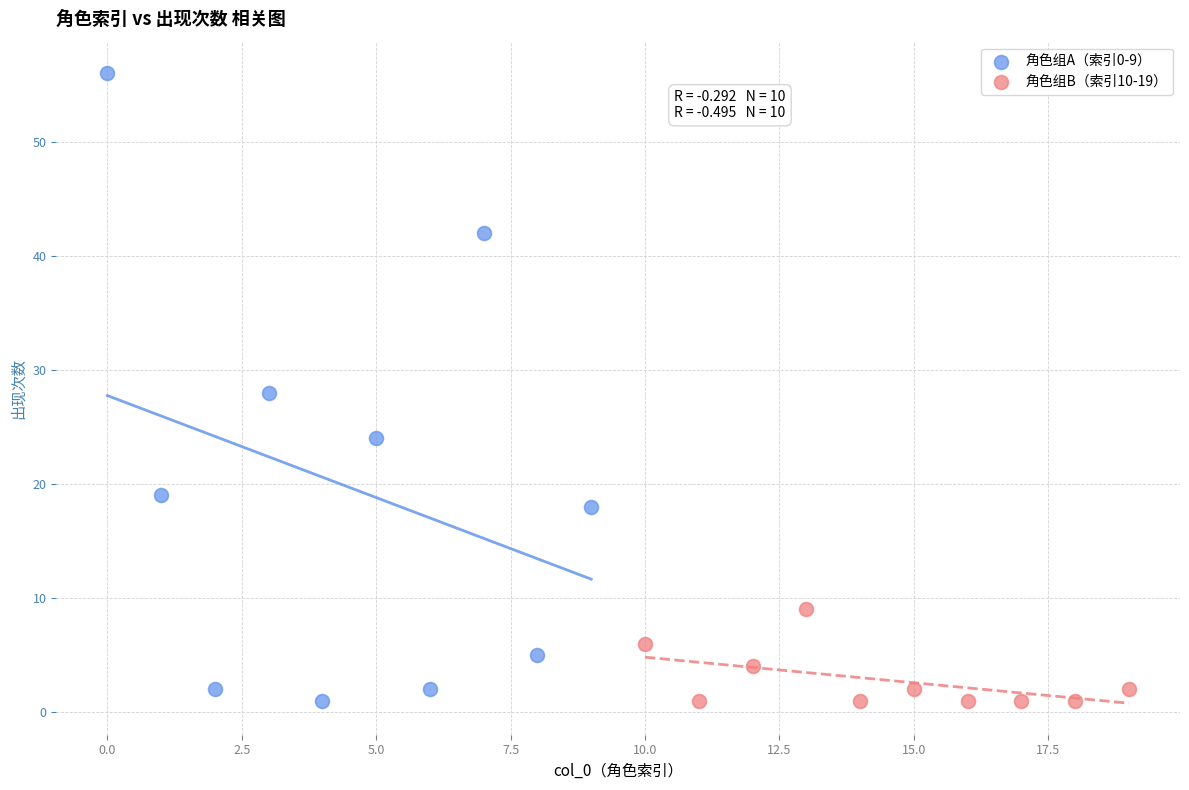

What are all the series names shown in the legend?

角色组A（索引0-9）, 角色组B（索引10-19）